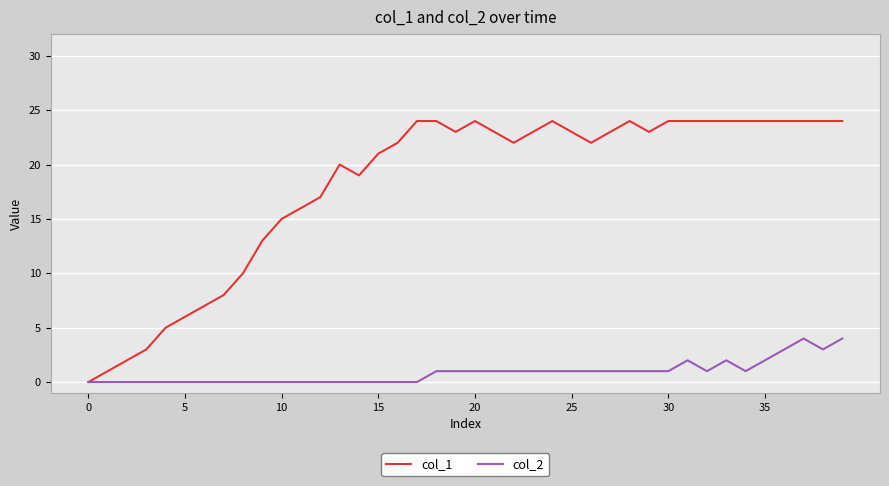

Which series has the largest total across all categories?

col_1